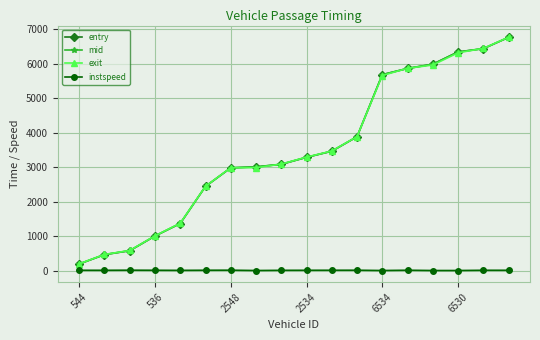

What is the value of the entry point at the 18th from the left?

6765.1